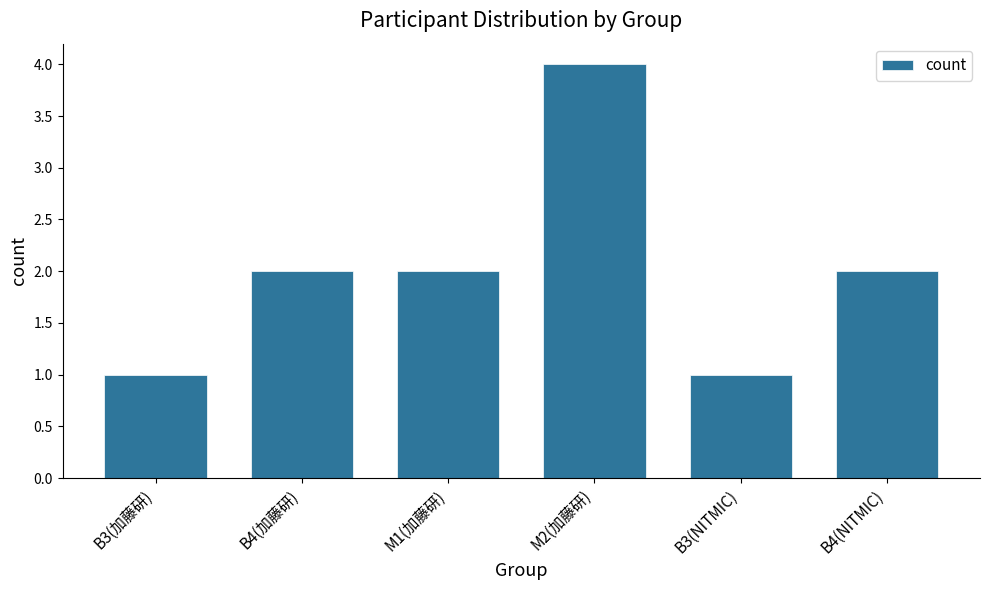

Which label corresponds to the largest value in the chart?

M2(加藤研)